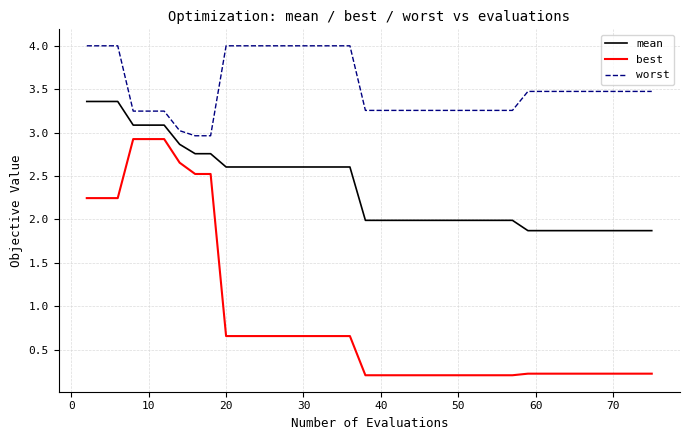

True or false: mean and worst cross at least once.

False